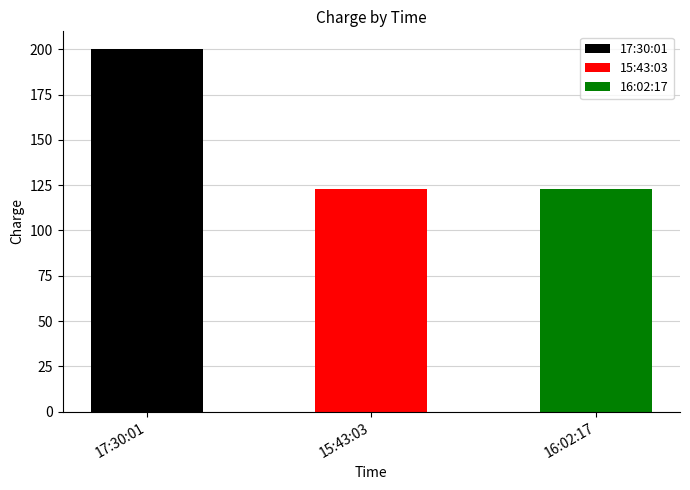

Rank the categories by value from highest to lowest.

17:30:01, 15:43:03, 16:02:17